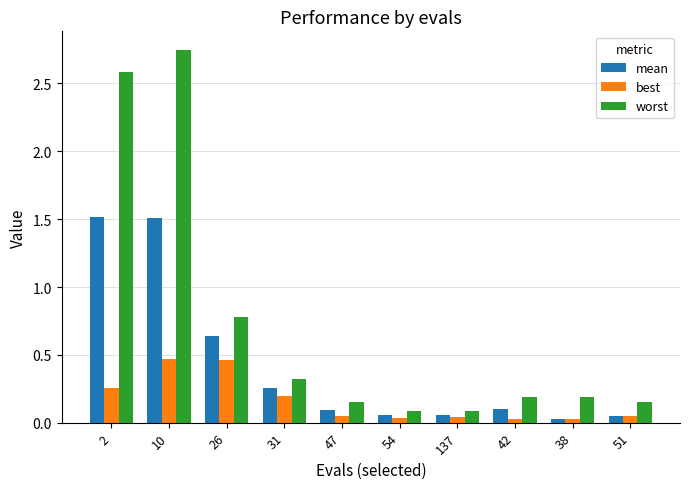

What is the average value of the mean series?

0.4